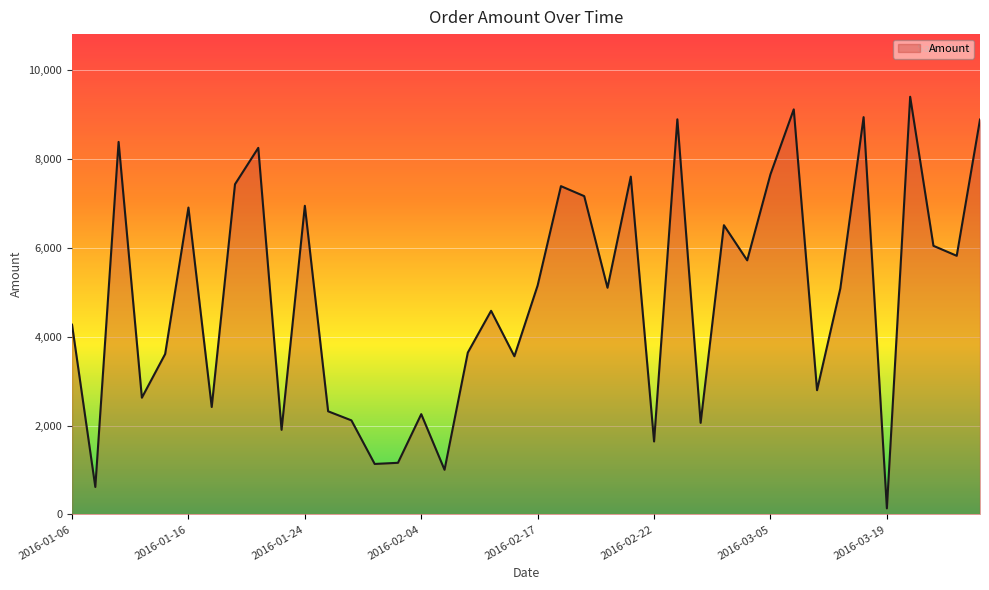

What is the difference between the maximum and minimum values?

9265